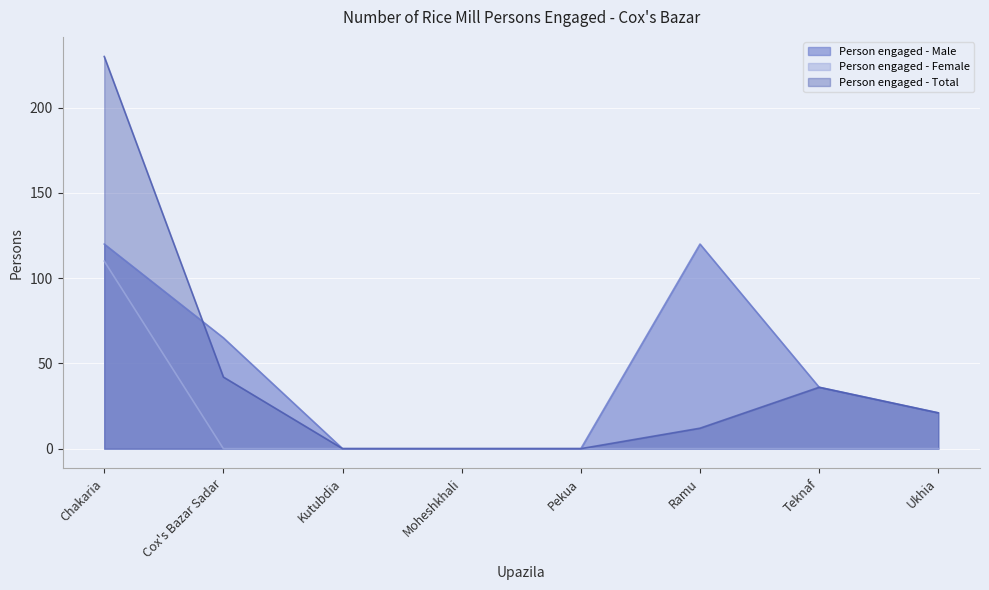

The value of Person engaged - Male at Ramu is 52. True or false?

False